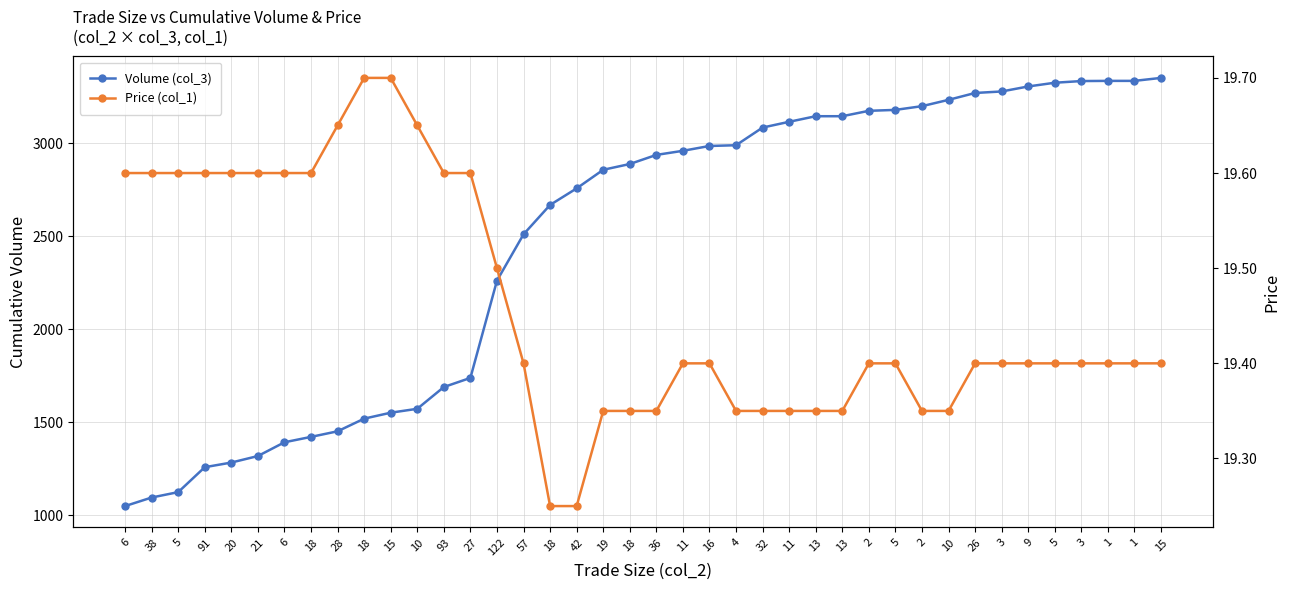

Reading right to left, transcribe all the data shown in this chart.

Volume (col_3): 15=3351.0	1=3335.0	1=3335.0	3=3334.0	5=3325.0	9=3305.0	3=3278.0	26=3270.0	10=3233.0	2=3199.0	5=3179.0	2=3174.0	13=3145.0	13=3145.0	11=3115.0	32=3084.0	4=2989.0	16=2985.0	11=2959.0	36=2937.0	18=2888.0	19=2857.0	42=2757.0	18=2668.0	57=2510.0	122=2261.0	27=1738.0	93=1689.0	10=1572.0	15=1551.0	18=1519.0	28=1451.0	18=1421.0	6=1392.0	21=1318.0	20=1283.0	91=1258.0	5=1124.0	38=1095.0	6=1049.0
Price (col_1): 15=19.4	1=19.4	1=19.4	3=19.4	5=19.4	9=19.4	3=19.4	26=19.4	10=19.4	2=19.4	5=19.4	2=19.4	13=19.4	13=19.4	11=19.4	32=19.4	4=19.4	16=19.4	11=19.4	36=19.4	18=19.4	19=19.4	42=19.2	18=19.2	57=19.4	122=19.5	27=19.6	93=19.6	10=19.6	15=19.7	18=19.7	28=19.6	18=19.6	6=19.6	21=19.6	20=19.6	91=19.6	5=19.6	38=19.6	6=19.6